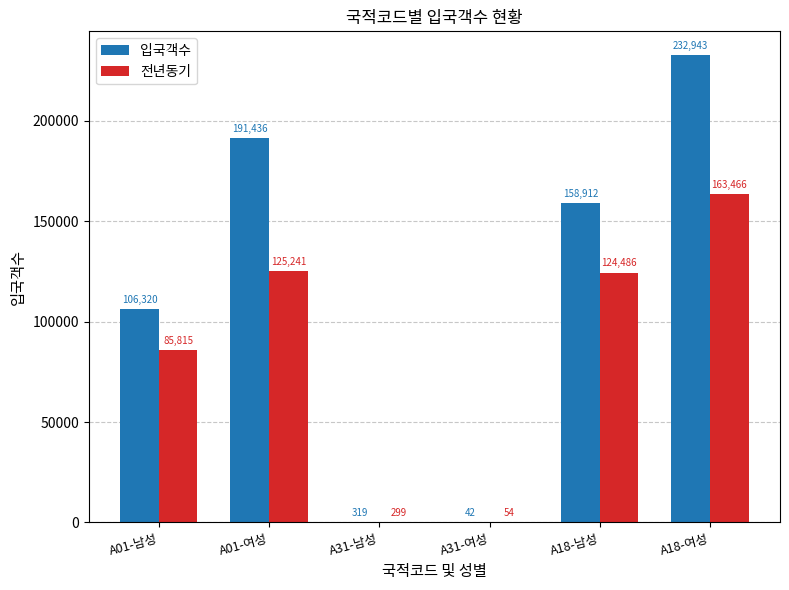

The 입국객수 series shows 319 at A31-남성. True or false?

True